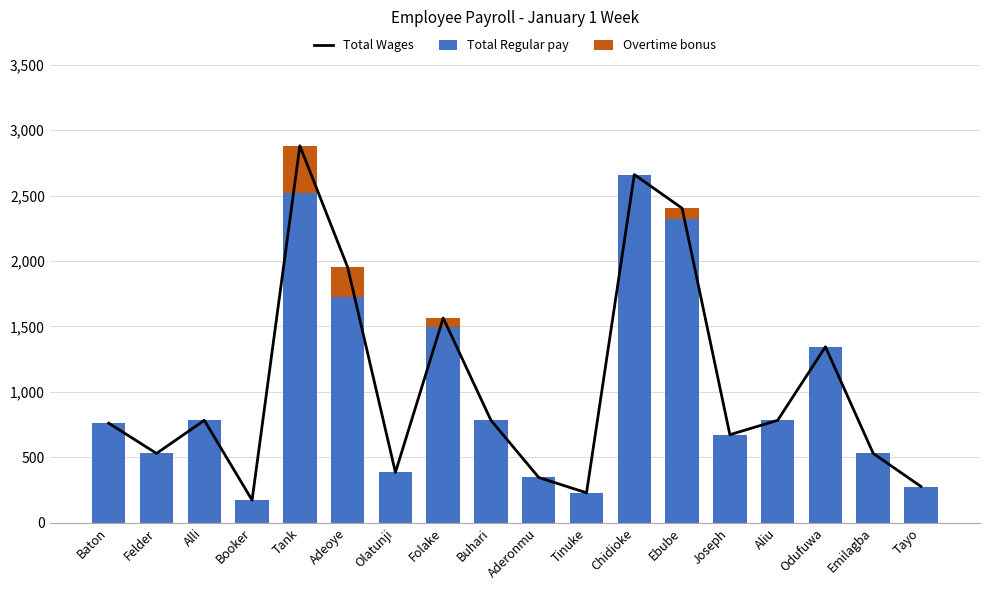

Is it true that Overtime bonus equals 224 at Adeoye?

True